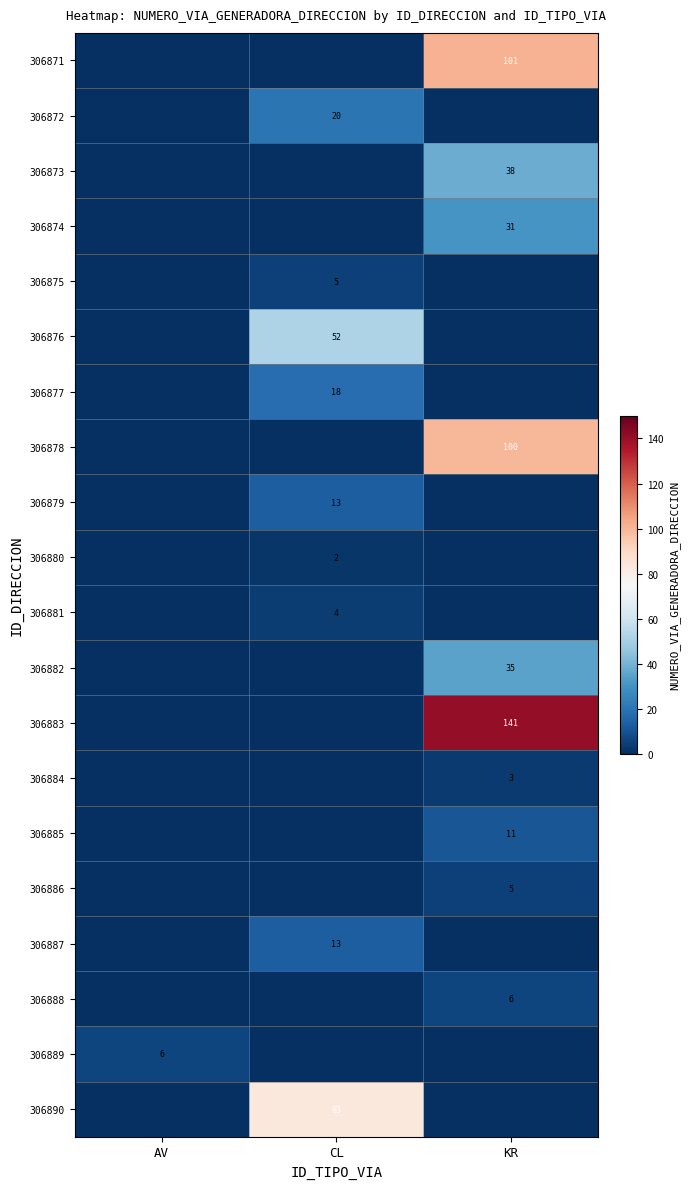

At which category does the chart reach its peak across all series?

KR